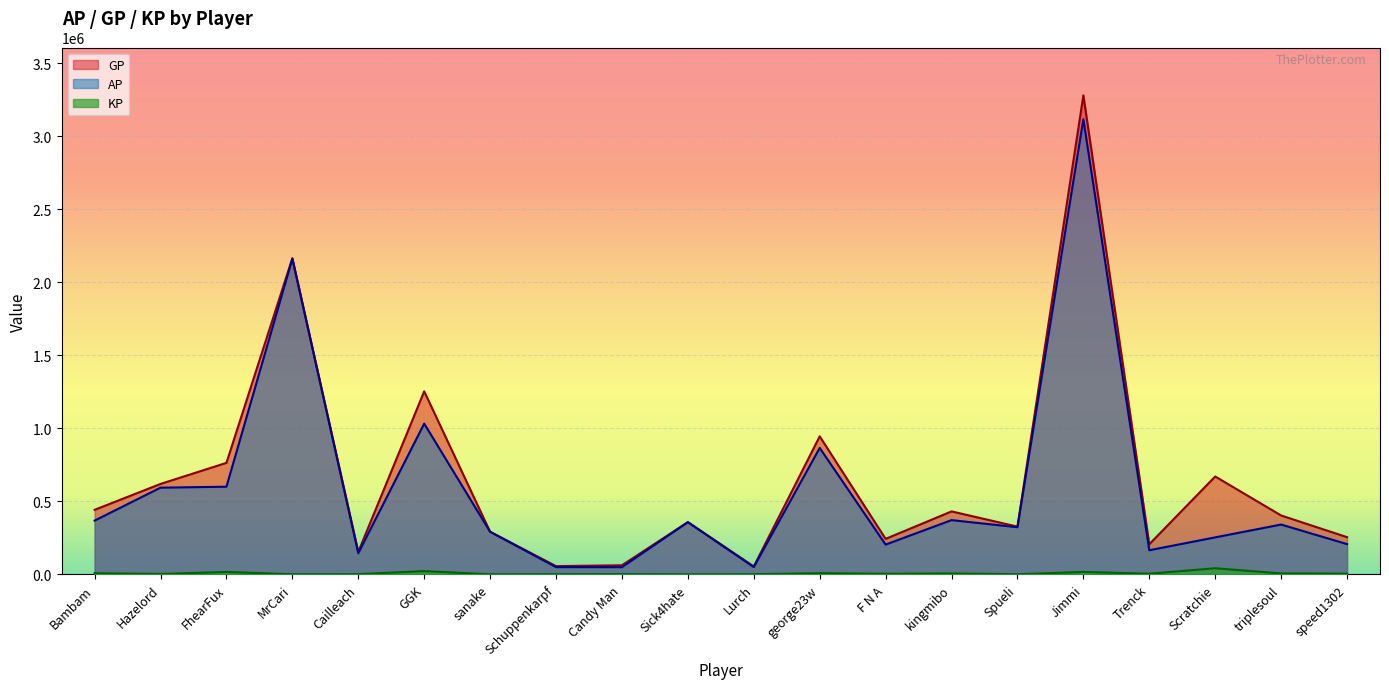

What is the value of the KP point at the 13th from the left?

3924.3